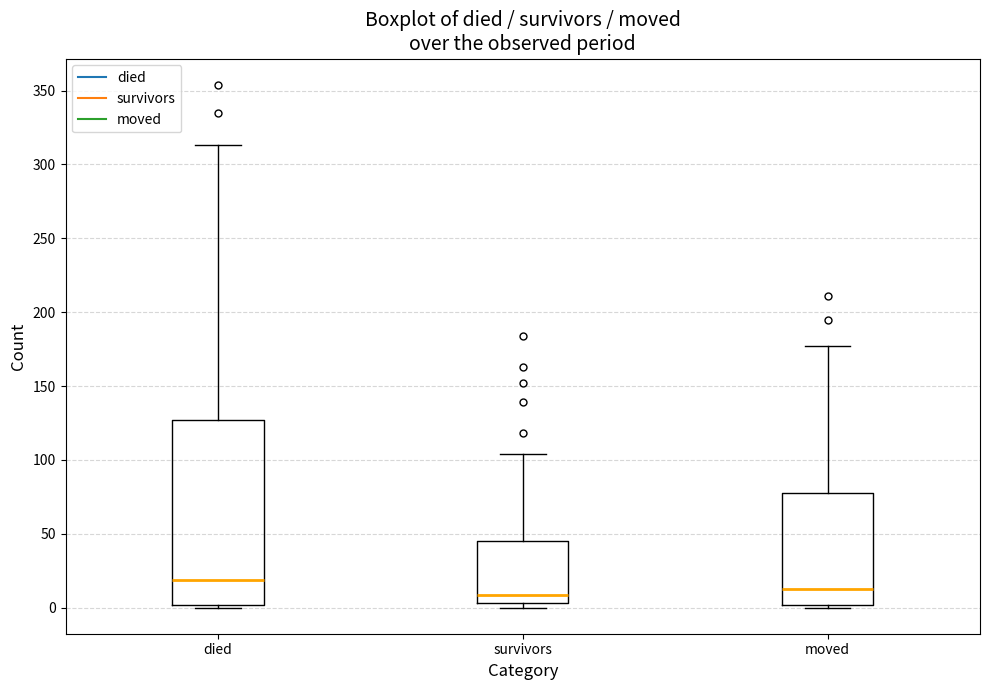

Which box is the tallest, from its lower edge to its upper edge?

died